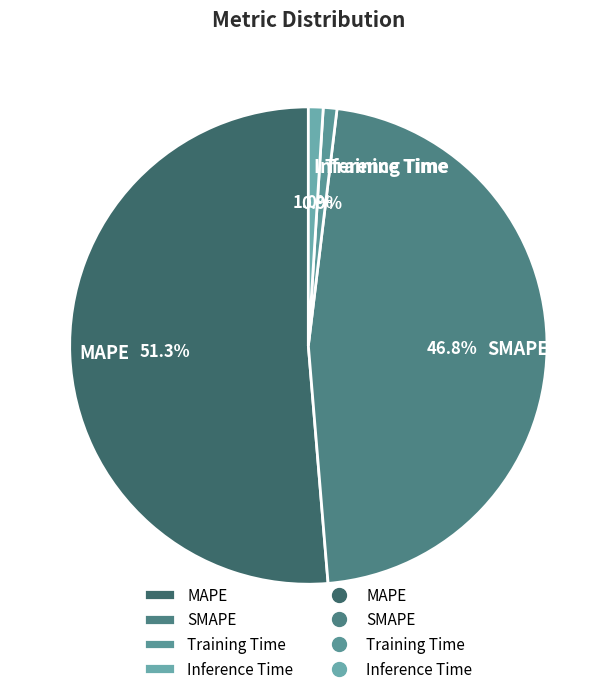

To the nearest percent, what is the combined percentage of MAPE and SMAPE?

98%